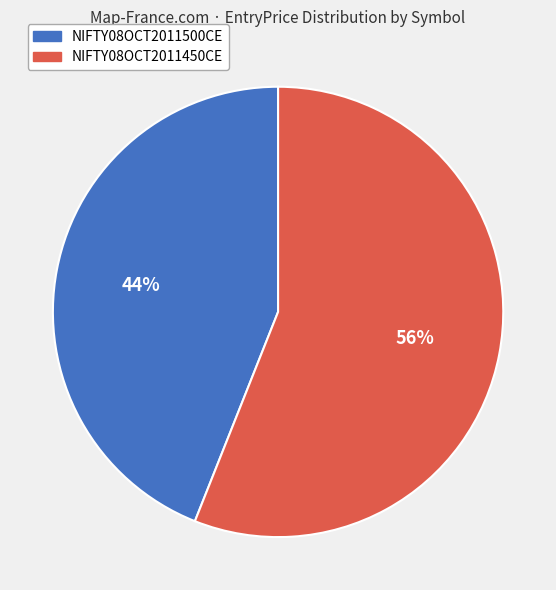

What percentage is the NIFTY08OCT2011450CE slice, to the nearest percent?

56%